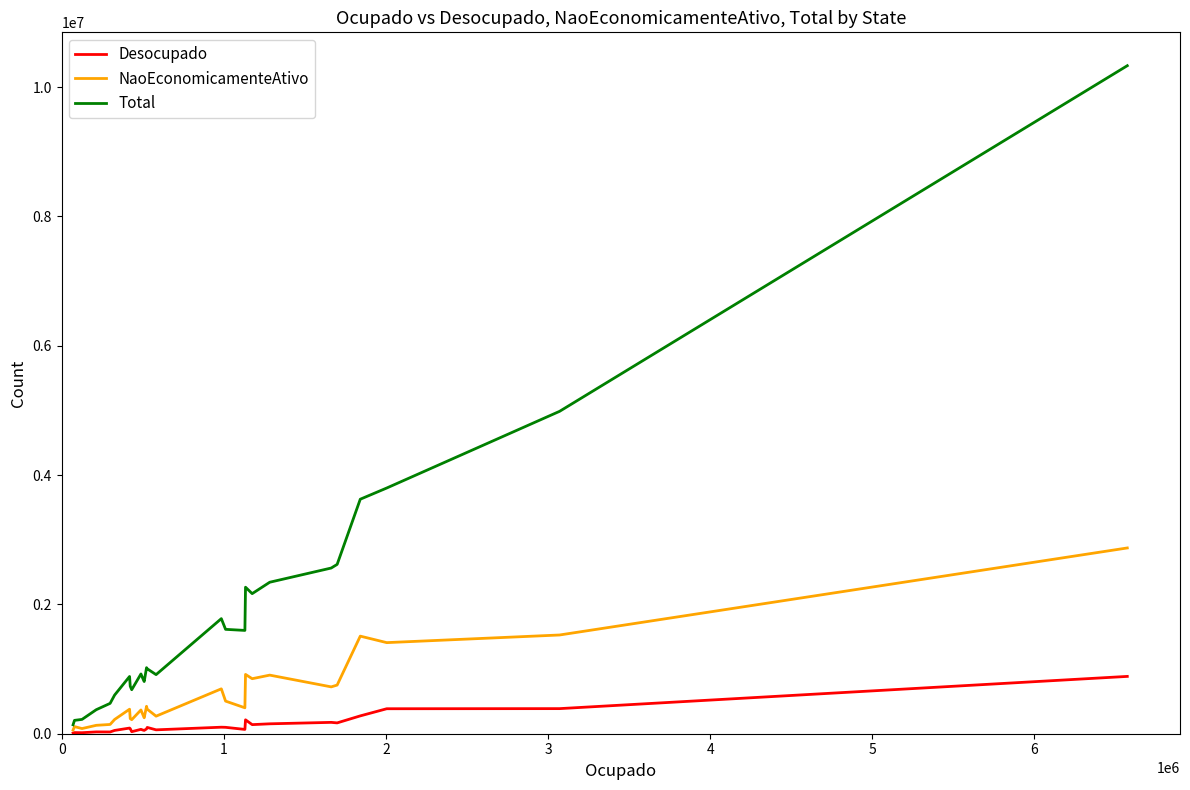

What is the highest value of the NaoEconomicamenteAtivo series?

2873181